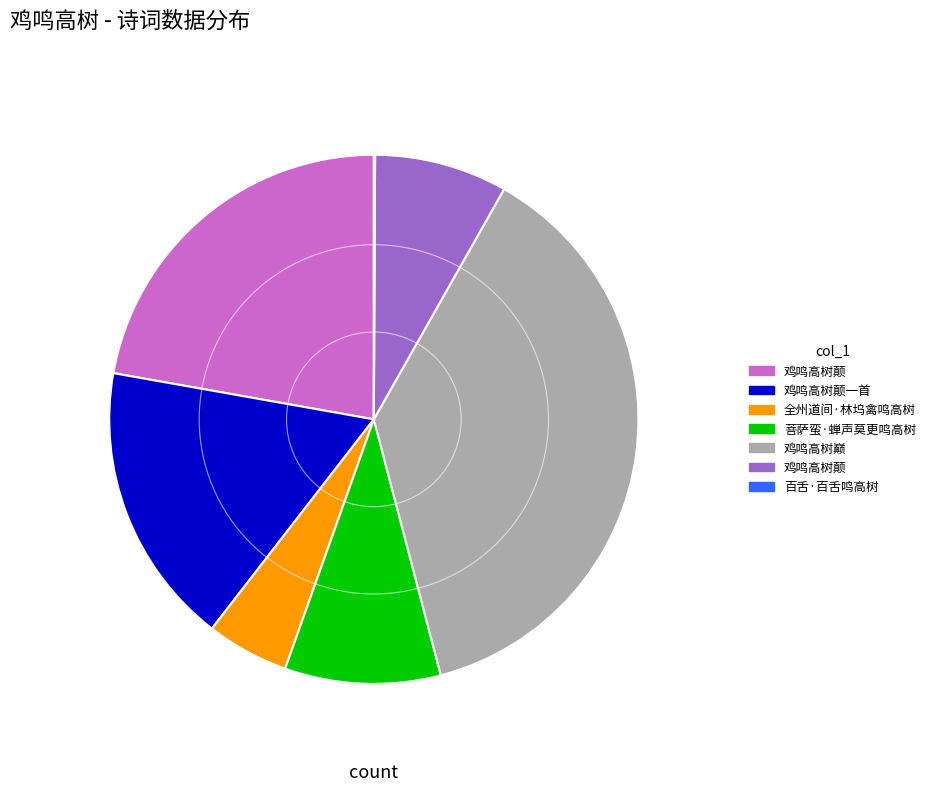

Is there a majority slice in this chart?

No